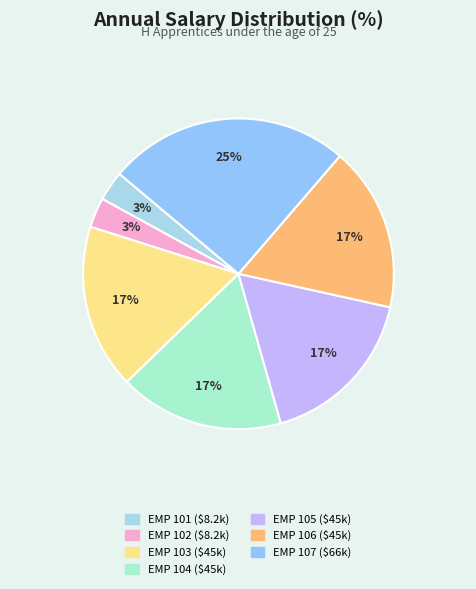

Which category has the biggest portion of the pie?

EMP 107